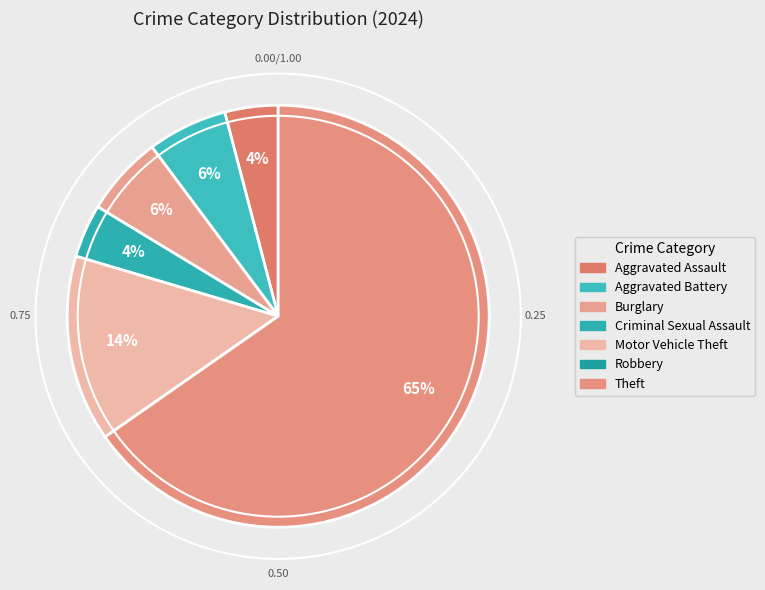

Rank the categories by value from highest to lowest.

Theft, Motor Vehicle Theft, Aggravated Battery, Burglary, Aggravated Assault, Criminal Sexual Assault, Robbery